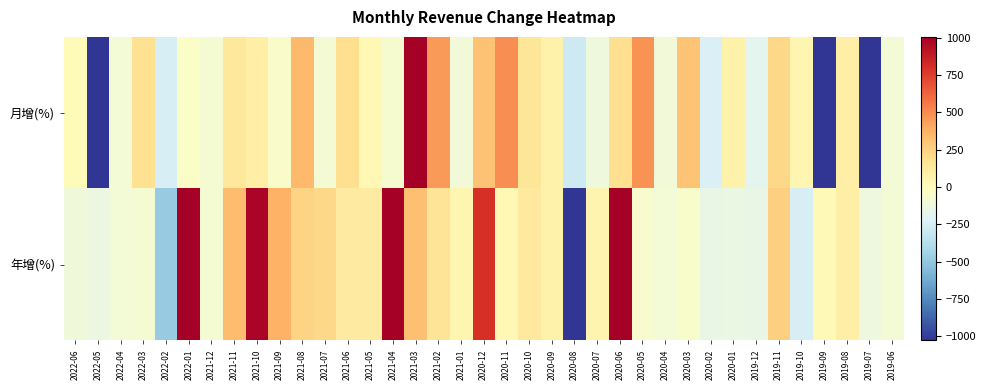

What is the spread (max minus min) of values at 2020-05?

536.3